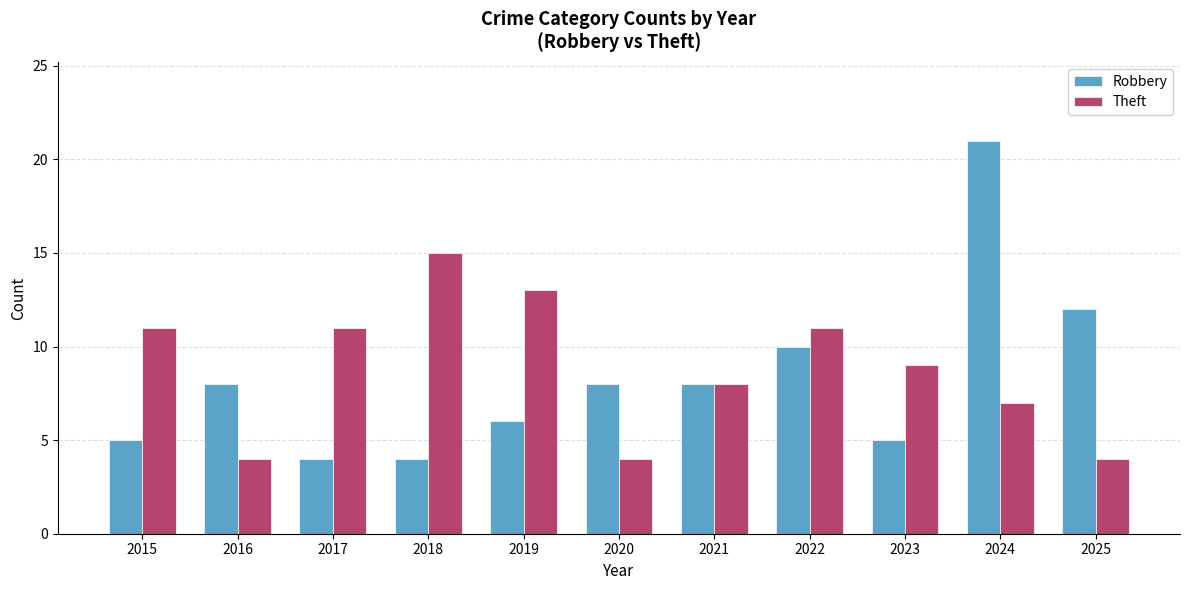

Reading left to right, extract all data points from this chart.

Robbery: 5	8	4	4	6	8	8	10	5	21	12
Theft: 11	4	11	15	13	4	8	11	9	7	4